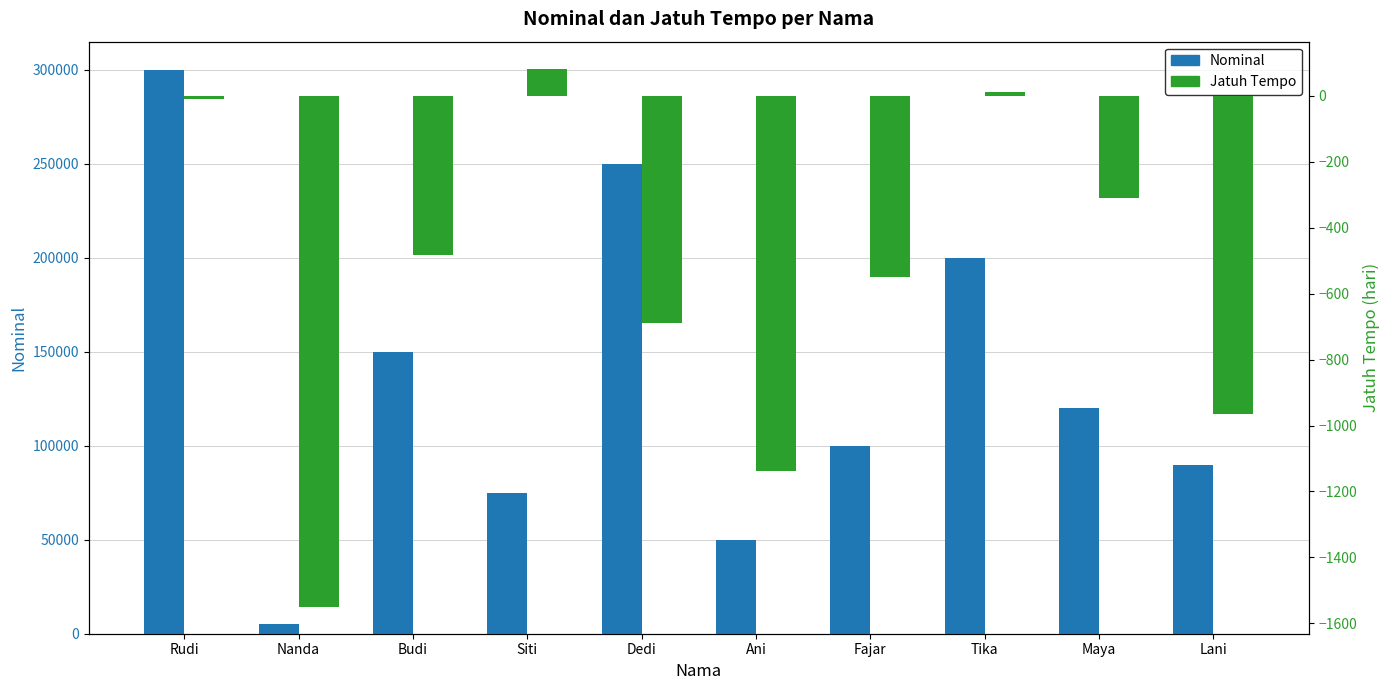

Are the bars grouped side by side (vs. stacked)?

Yes